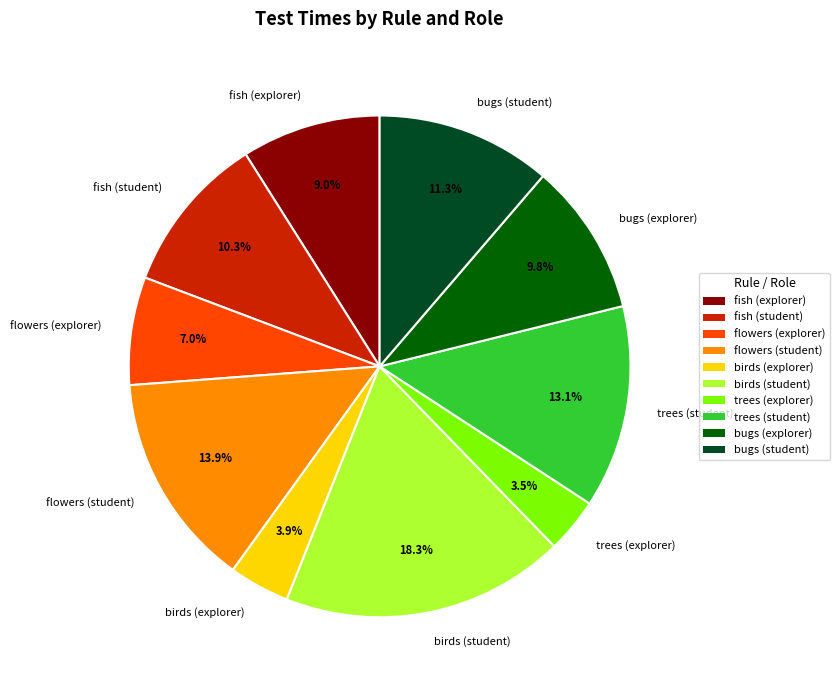

What is the total percentage of birds (student) and fish (student)?

28.6%